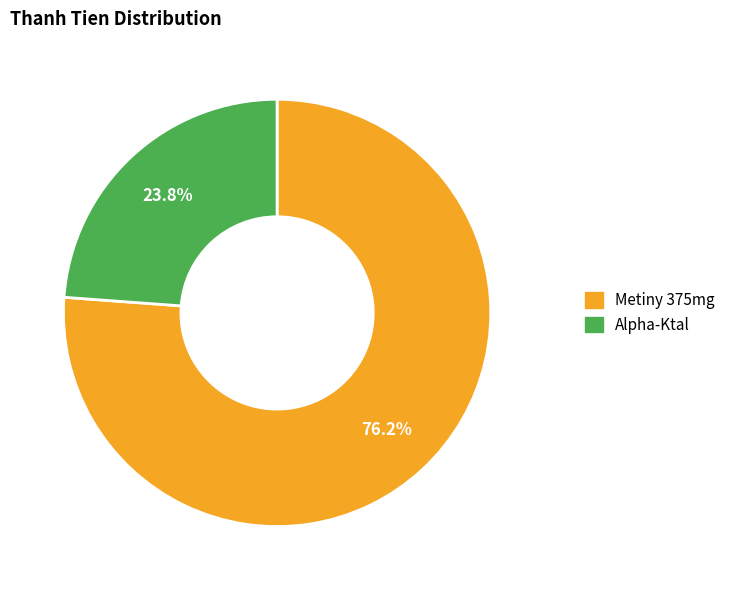

Count the number of slices in the pie.

2